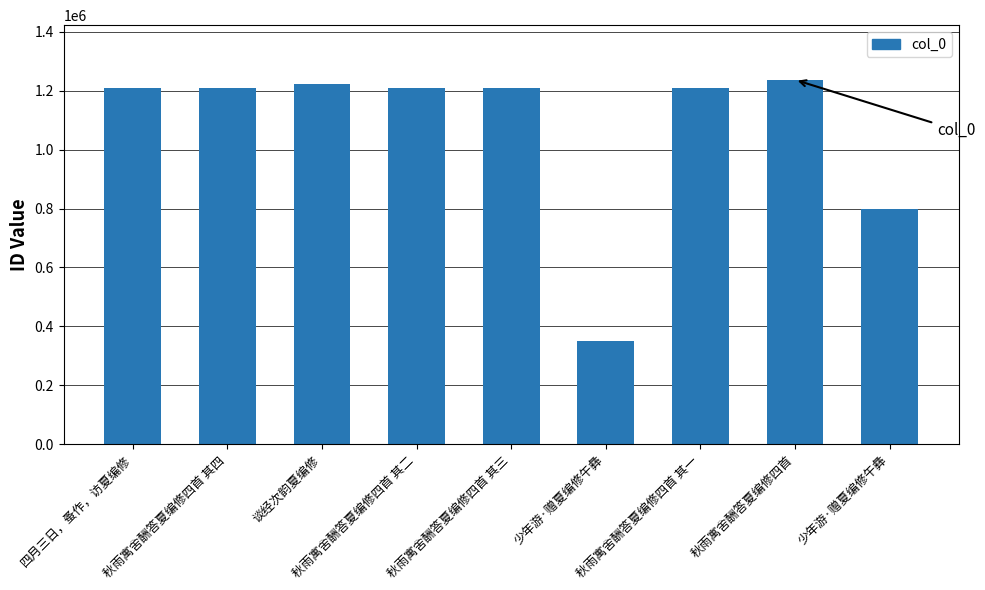

Where is the data nearest to the value 793248?

少年游·赠夏编修午彝